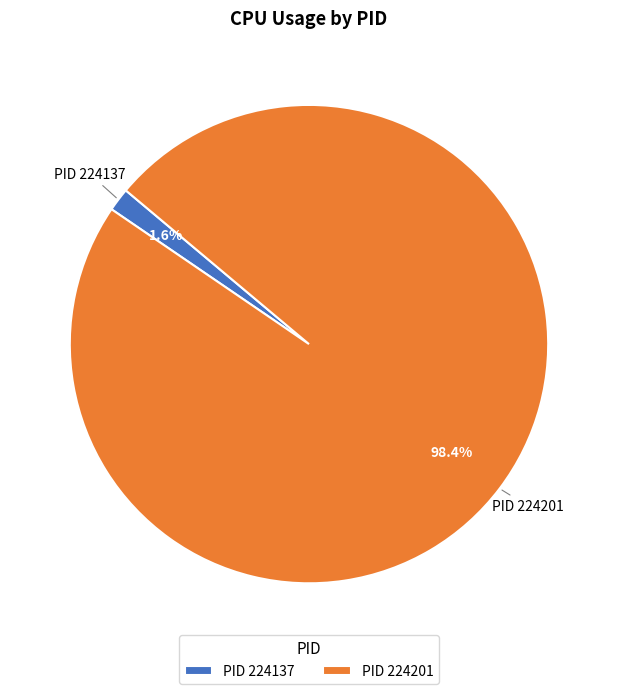

Which category has the smallest portion of the pie?

PID 224137